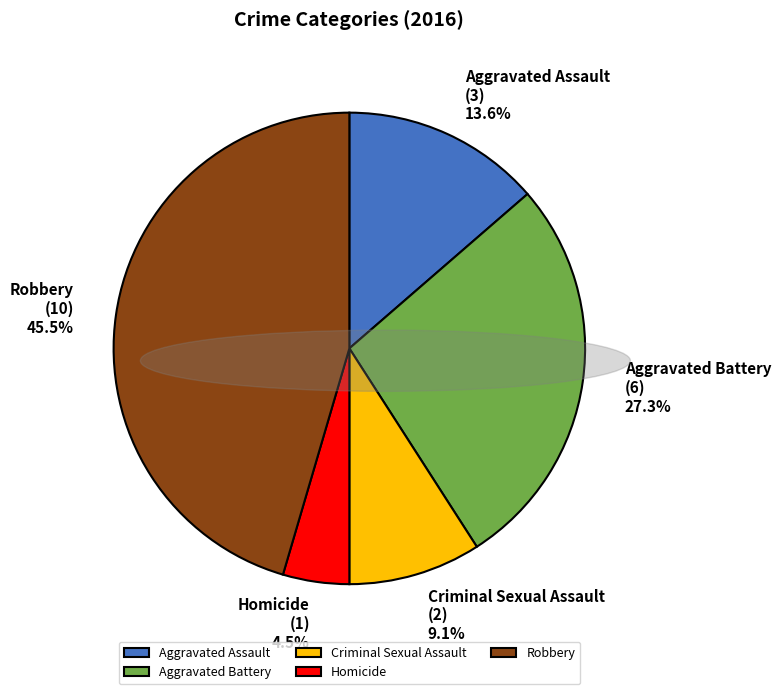

How many segments does this pie chart have?

5